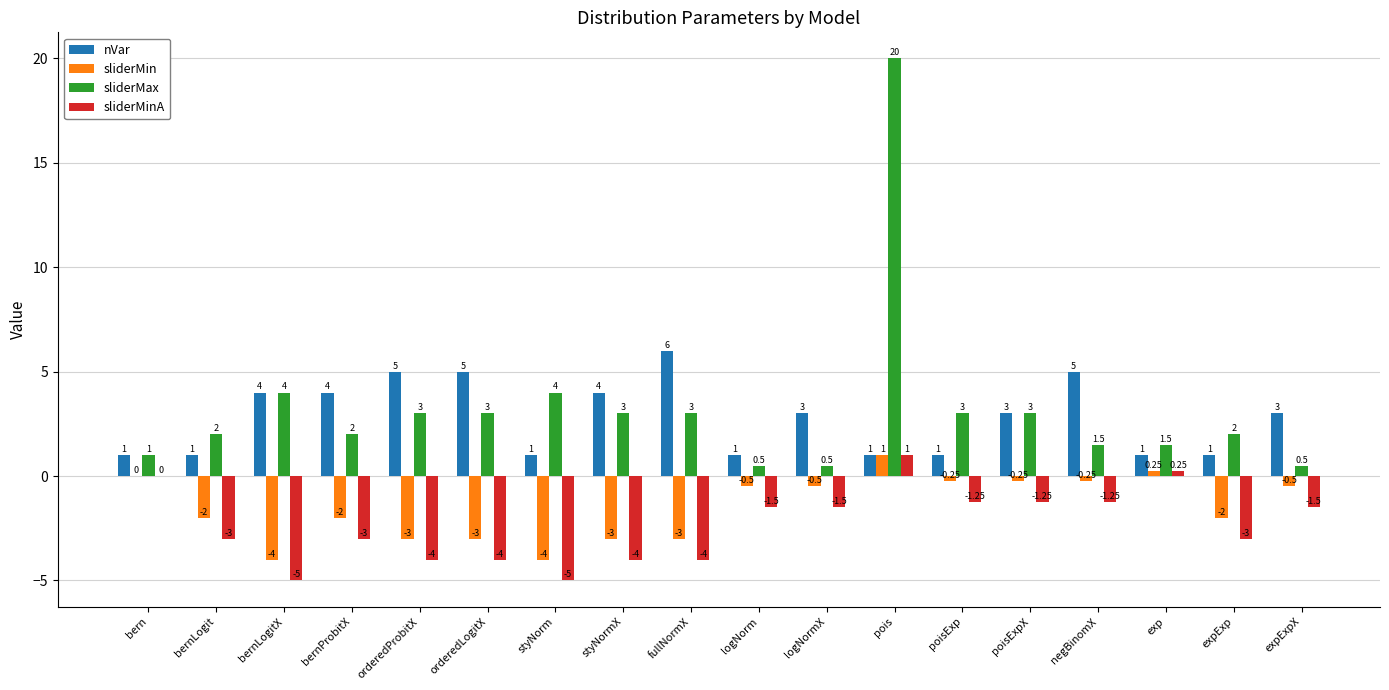

What is the spread (max minus min) of values at expExpX?

4.5